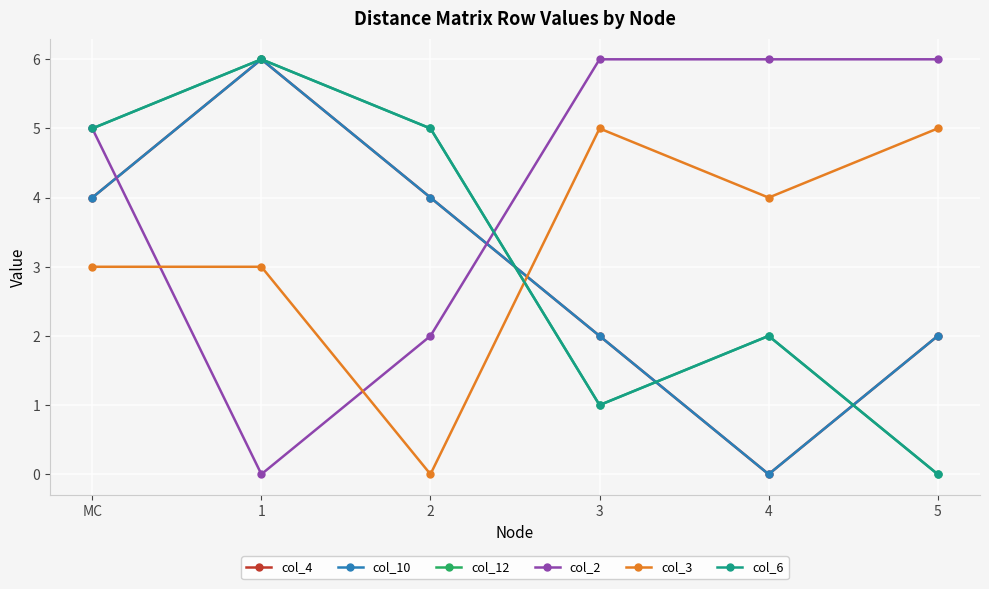

Is this an area chart (filled region under the line)?

No